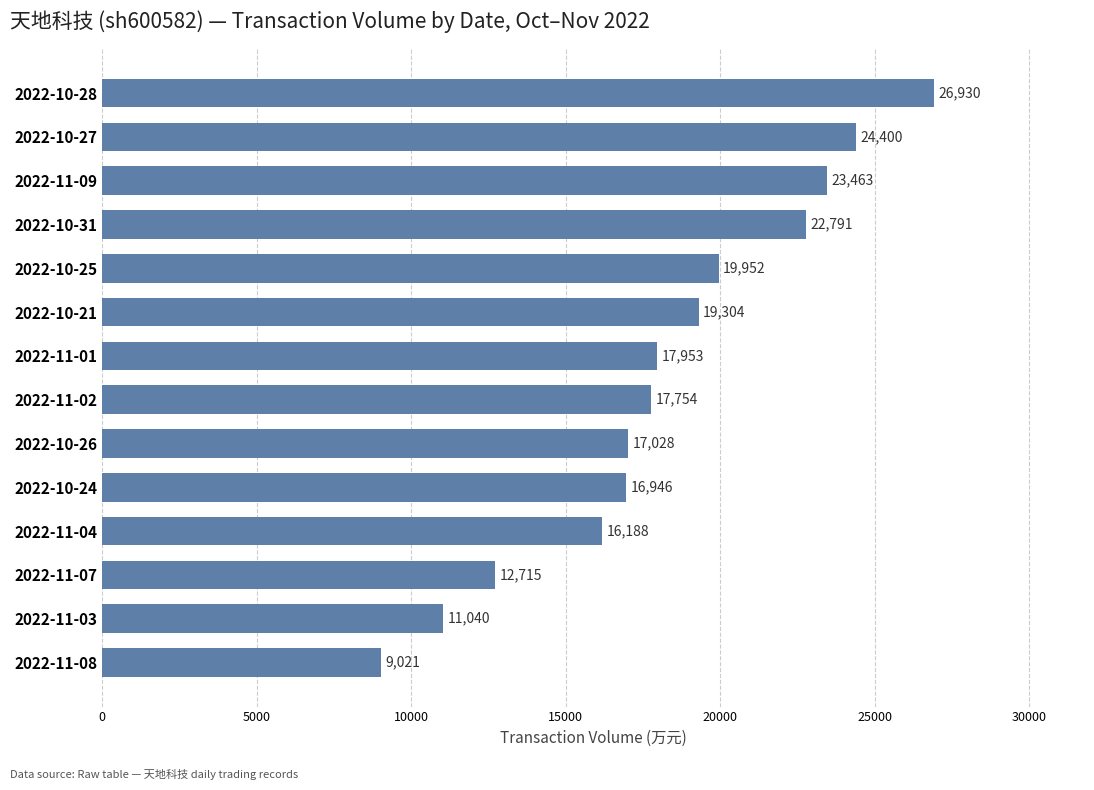

Reading top to bottom, list all the values displayed in this chart.

26930	24400	23463	22791	19952	19304	17953	17754	17028	16946	16188	12715	11040	9021